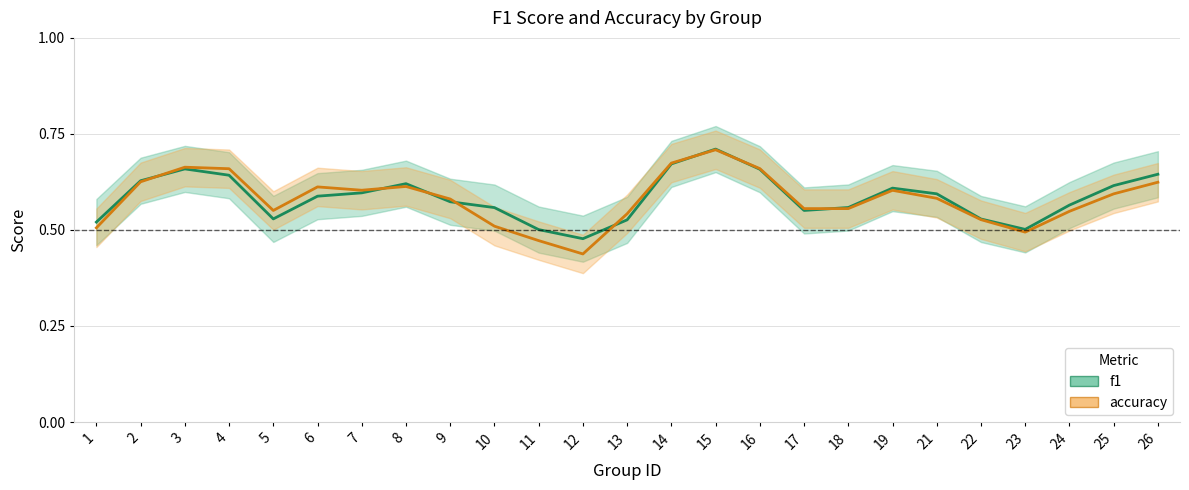

List the series in order of their overall mean, lowest first.

accuracy, f1